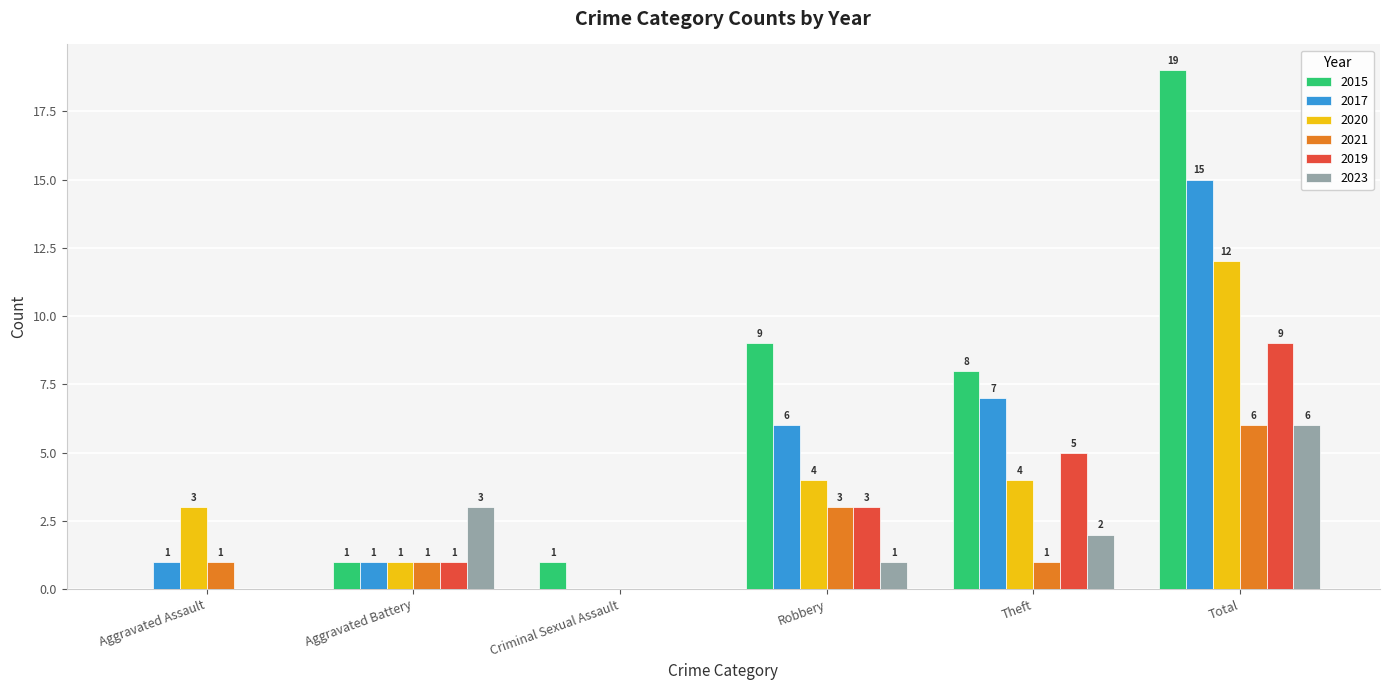

At which label is 2019 closest to 4?

Robbery